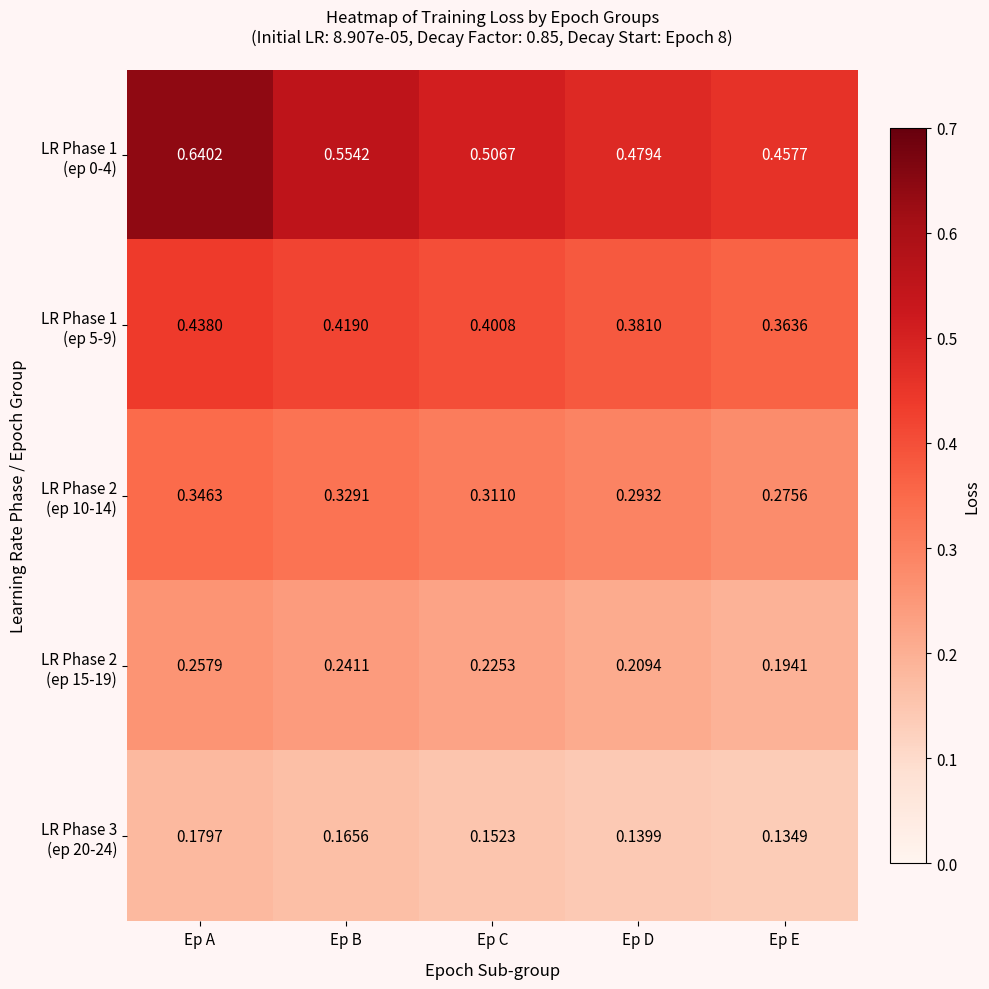

At which category is the sum across all series the highest?

Ep A